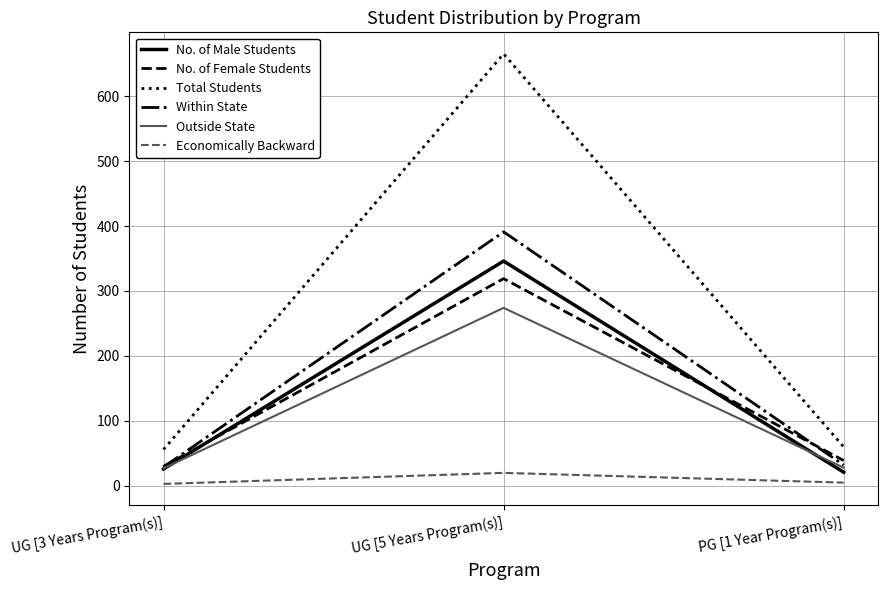

Which series has the widest spread of values?

Total Students